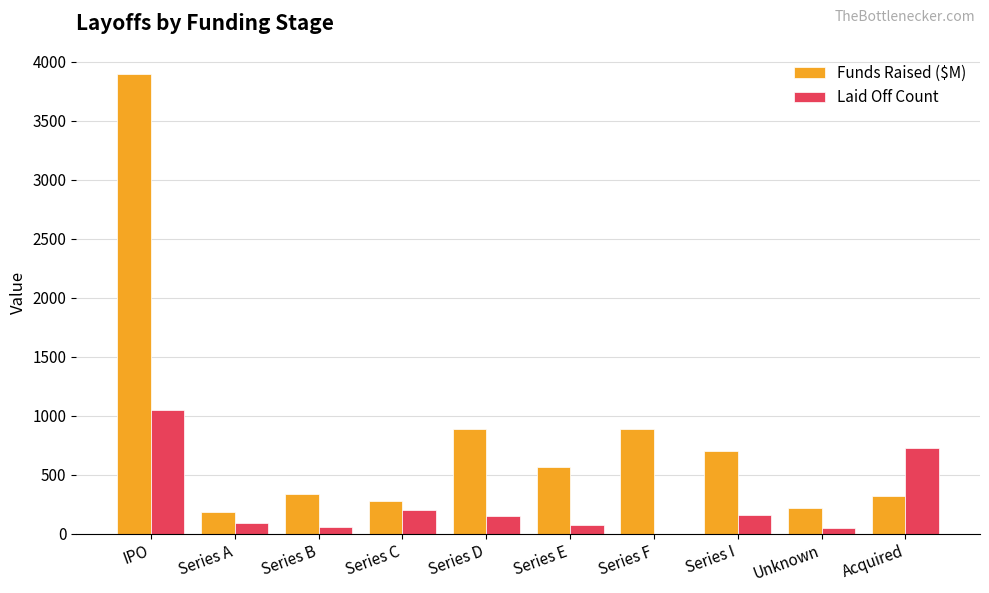

What is the sum of all Laid Off Count values?

2565